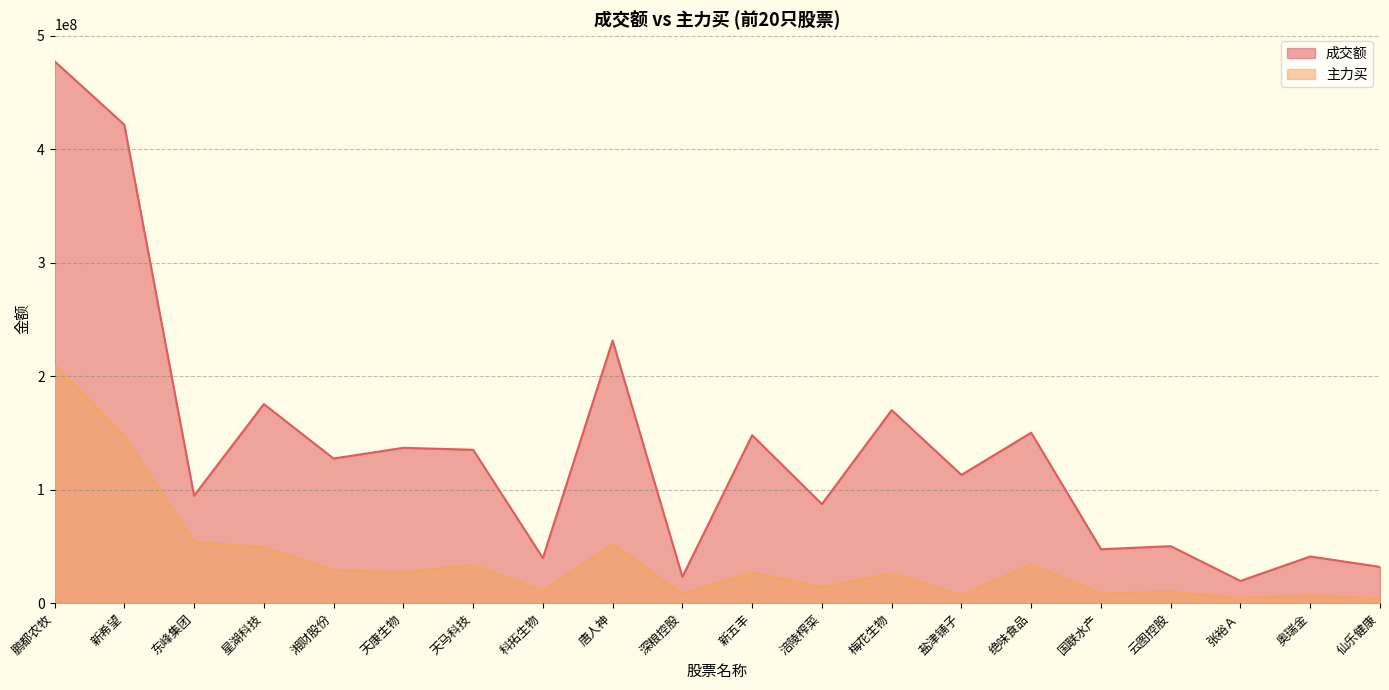

What is the total value across all series at 科拓生物?

50680704